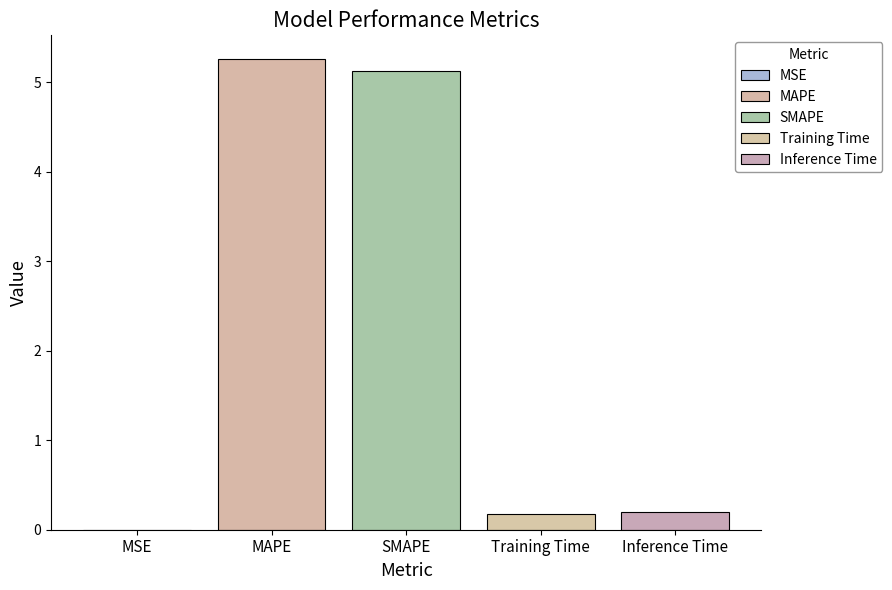

How many series are shown in this chart?

5